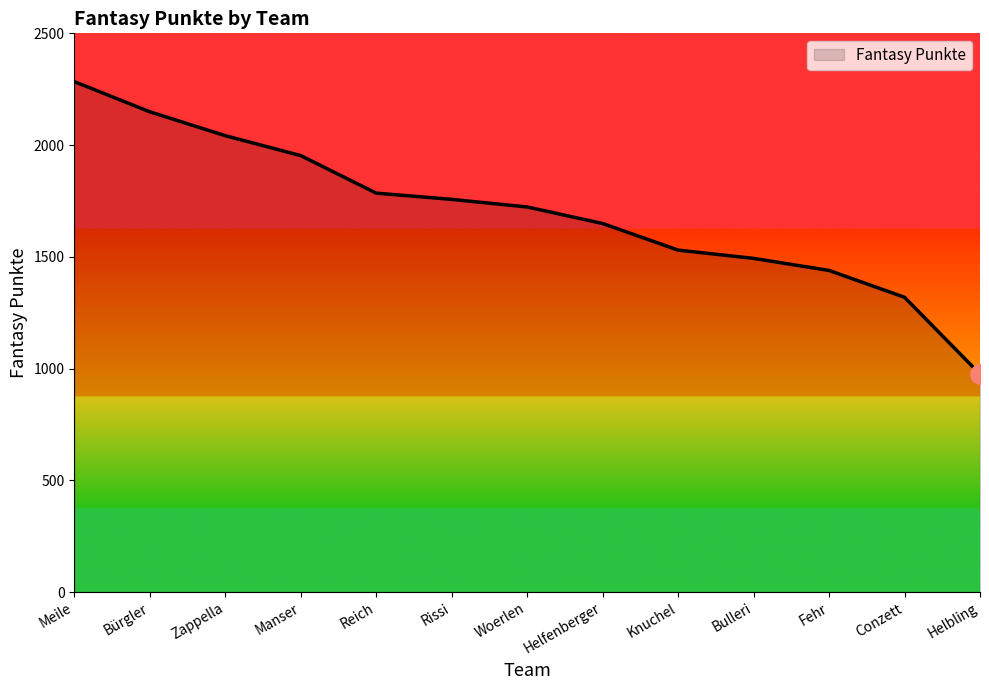

Rank the categories by value from highest to lowest.

Meile, Bürgler, Zappella, Manser, Reich, Rissi, Woerlen, Helfenberger, Knuchel, Bulleri, Fehr, Conzett, Helbling